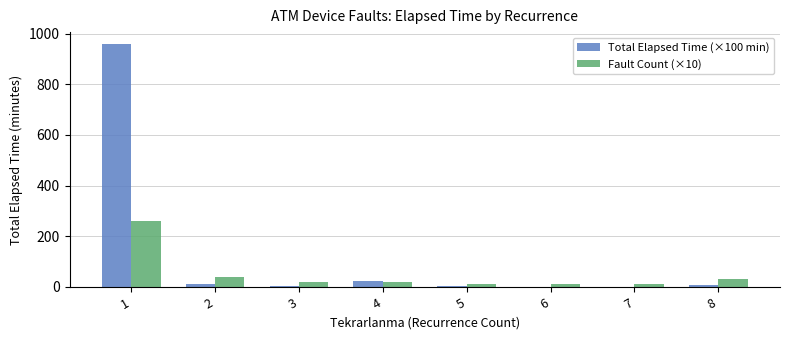

Which series has the largest total across all categories?

Total Elapsed Time (×100 min)